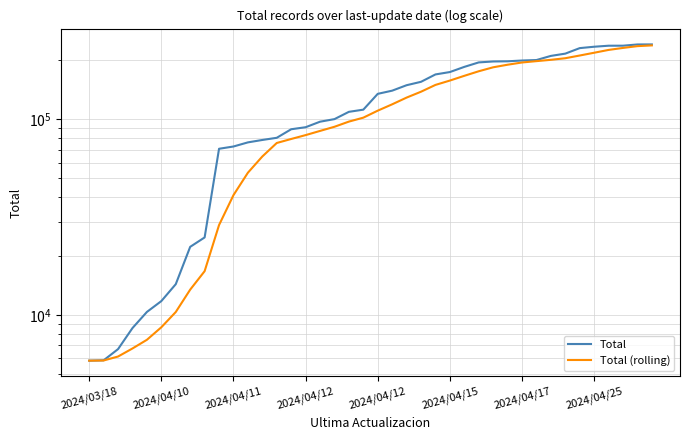

True or false: Total (rolling) and Total cross at least once.

False